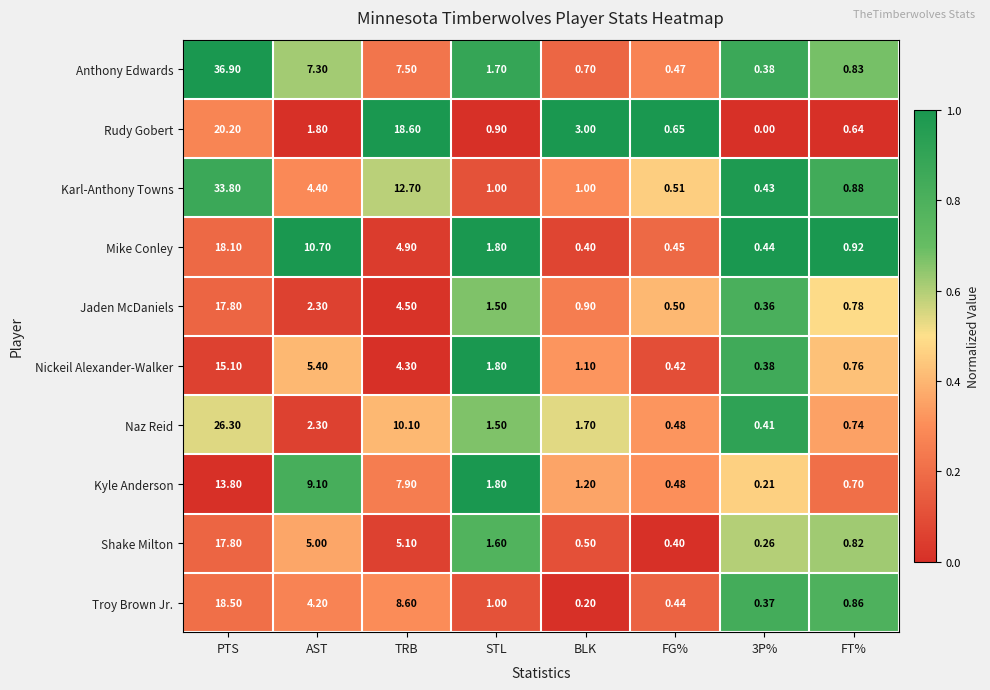

Which category has the highest value across all series?

PTS